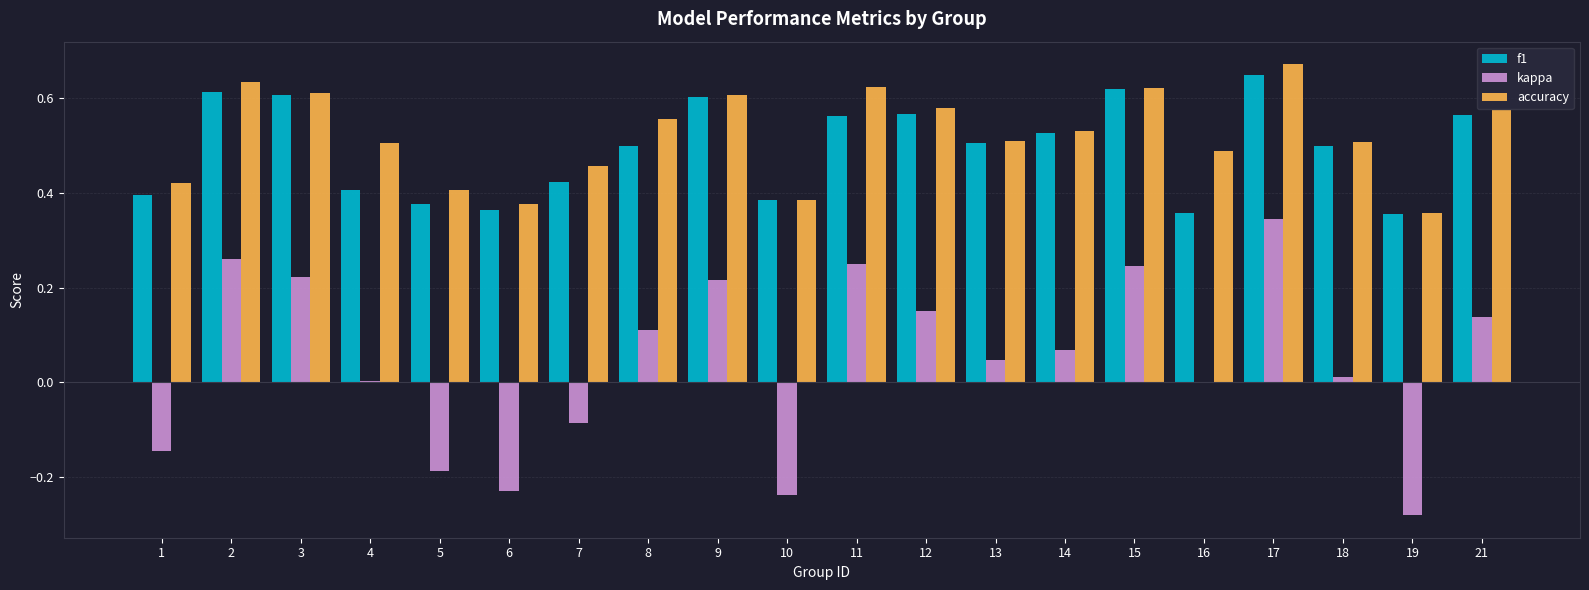

What is the sum of the accuracy values at 17 and 9?

1.3